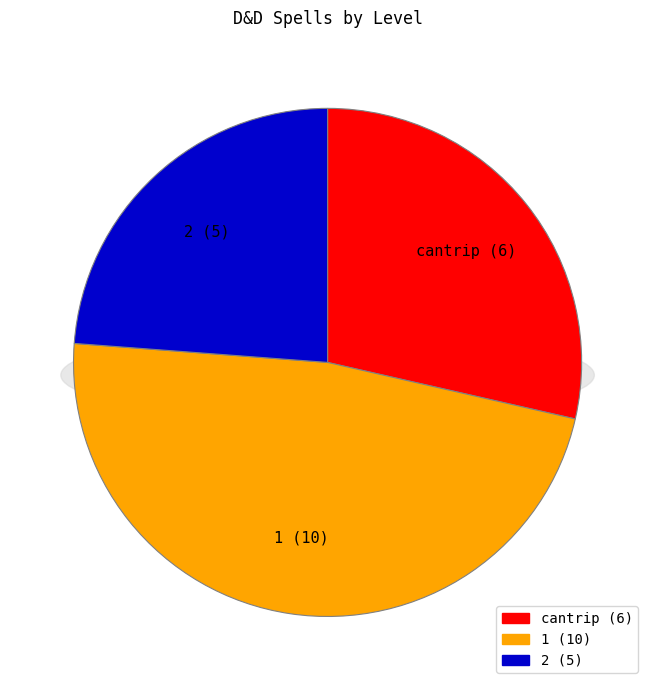

Is it true that cantrip is 29% of the pie?

True